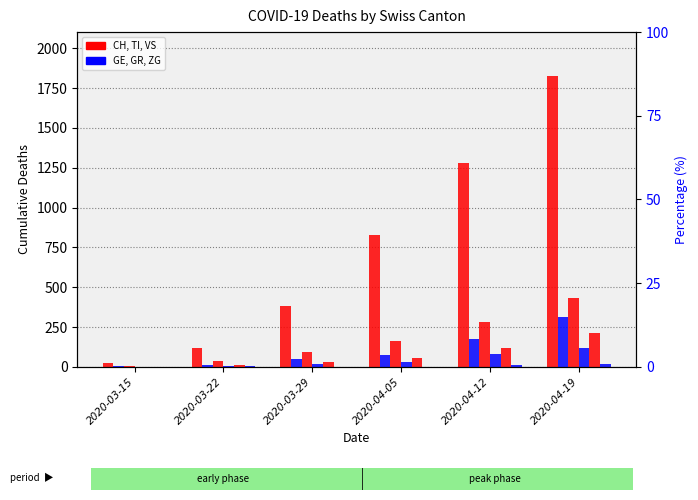

Which series has the largest range (max minus min)?

CH